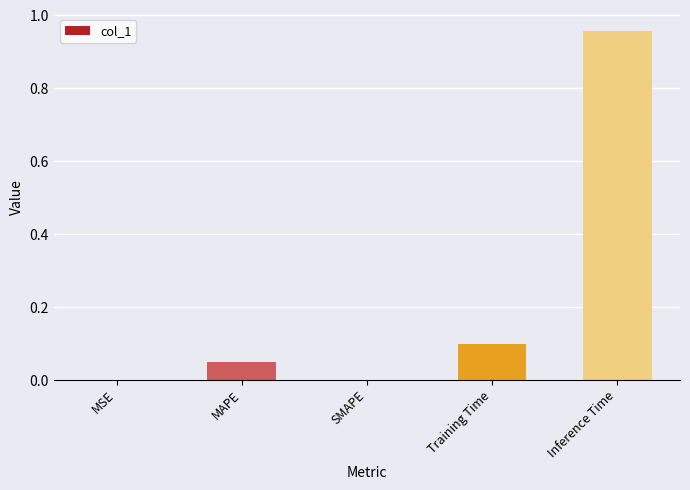

True or false: the data shows 1.4 at Inference Time.

False